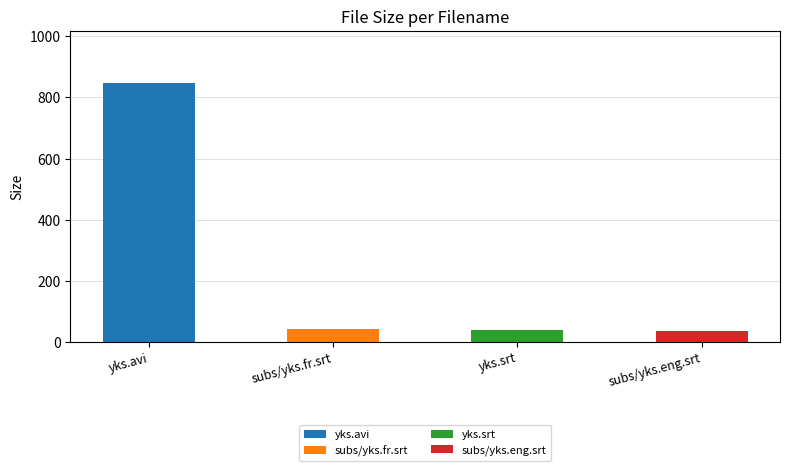

List the labels in order of value, smallest first.

subs/yks.eng.srt, yks.srt, subs/yks.fr.srt, yks.avi